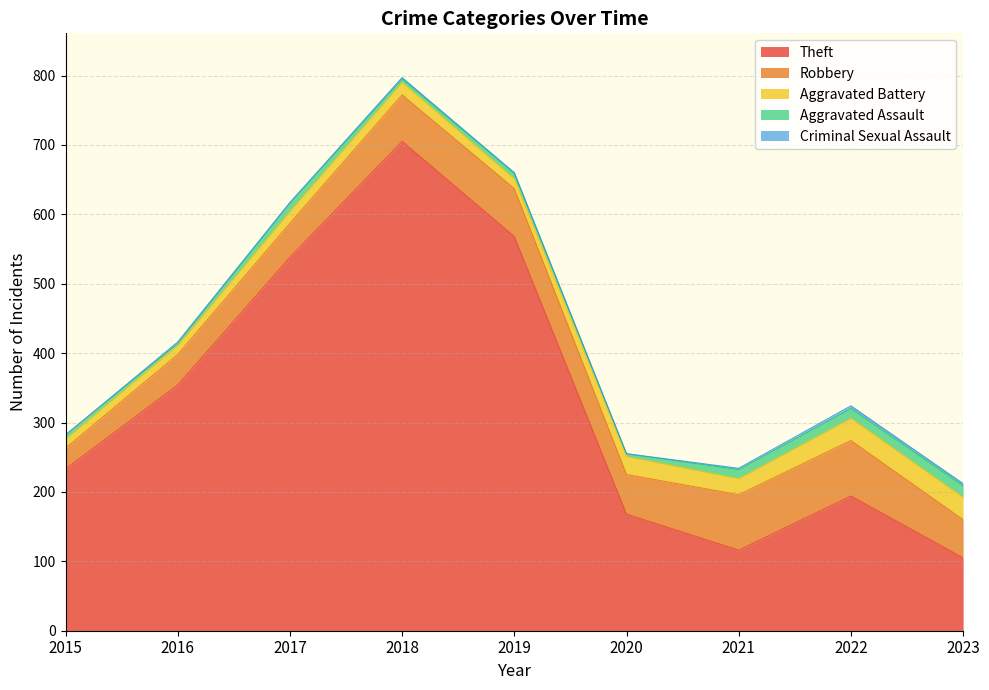

What is the difference between the second highest and minimum values in the Robbery series?

50